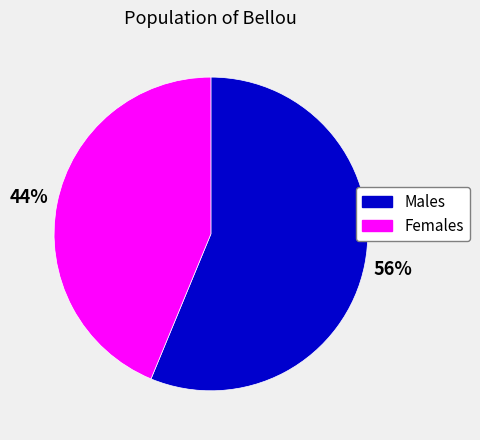

Does any single category account for the majority?

Yes